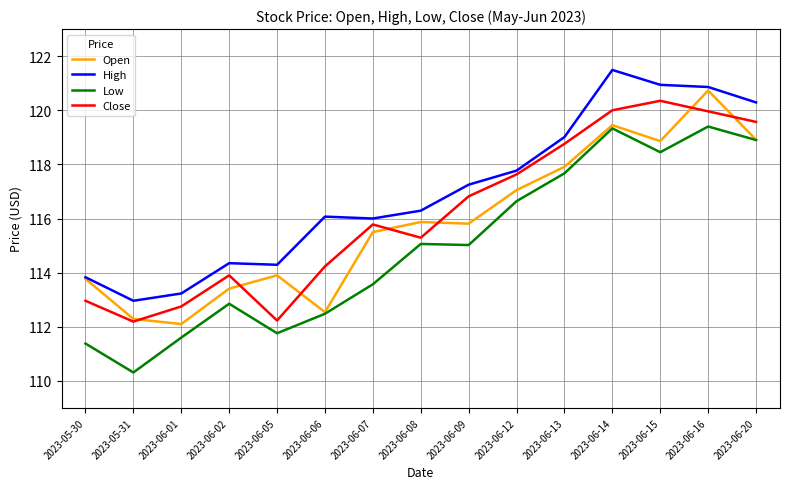

What is the difference between the maximum and minimum values in the Low series?

9.1